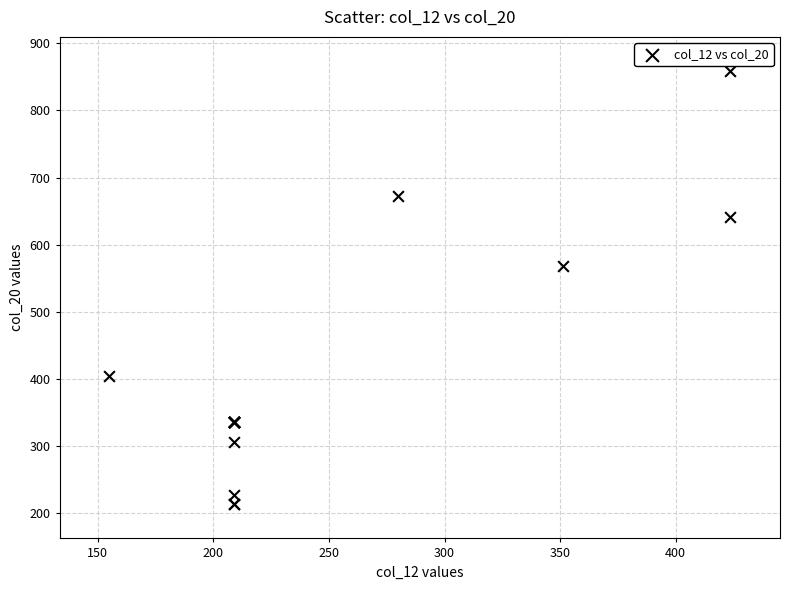

What Y value in the scatter plot is closest to 535?

568.3